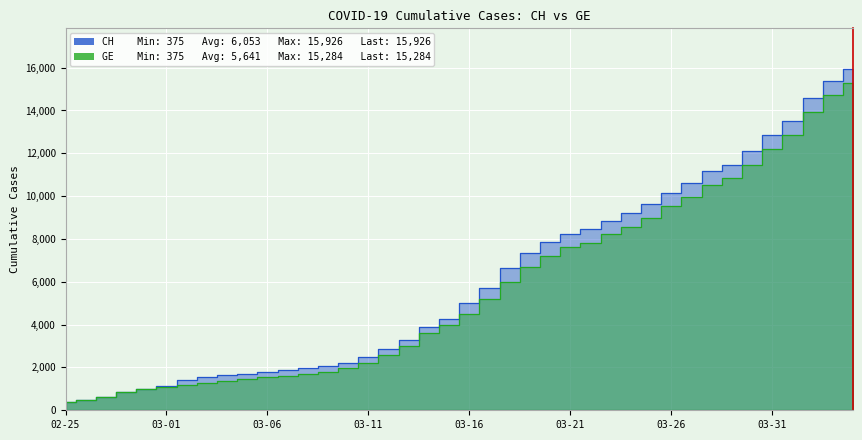

What are all the series names shown in the legend?

CH, GE